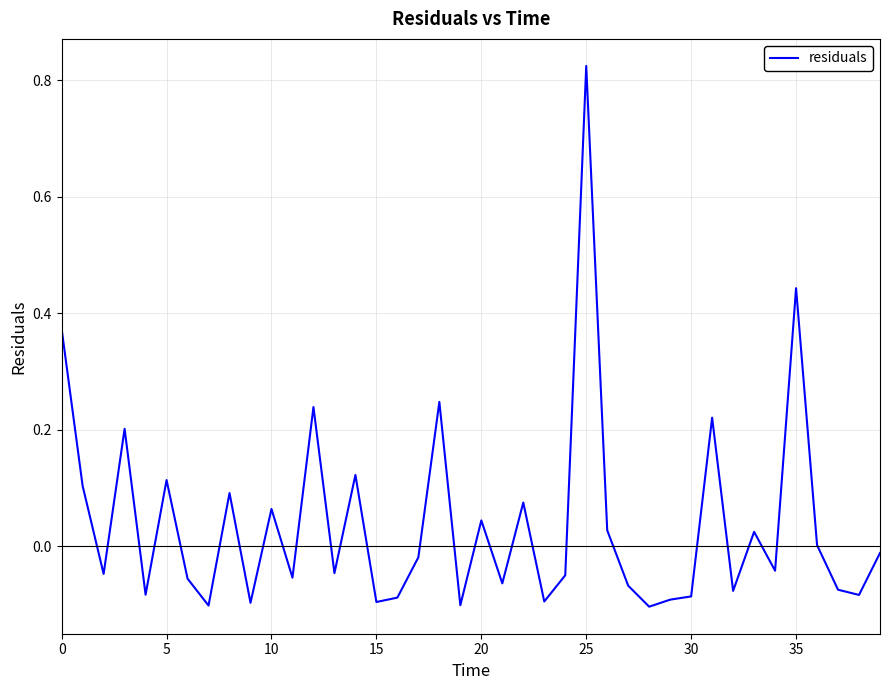

What is the difference between the maximum and minimum values?

0.9